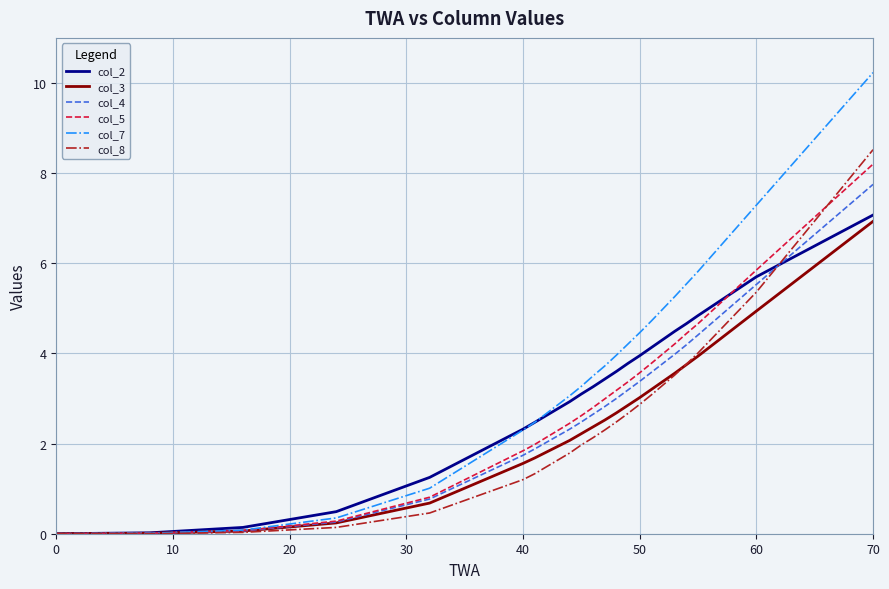

Which series has the largest range (max minus min)?

col_7